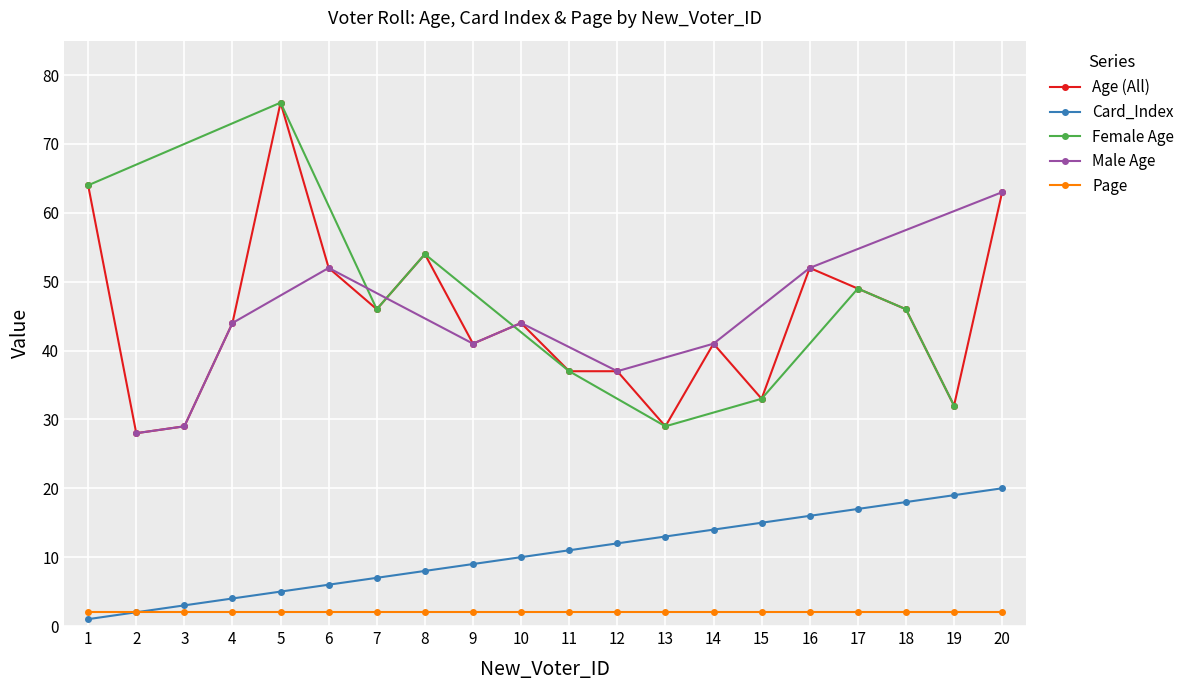

What is the sum of all Card_Index values?

210